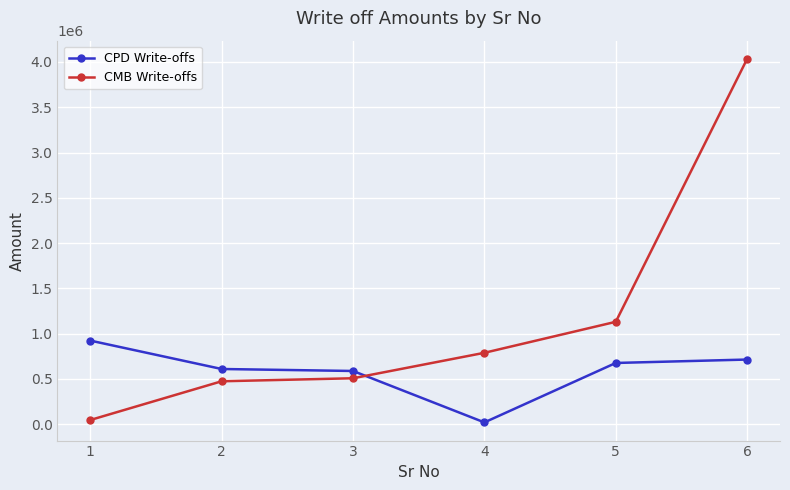

What is the sum of all CPD Write-offs values?

3526869